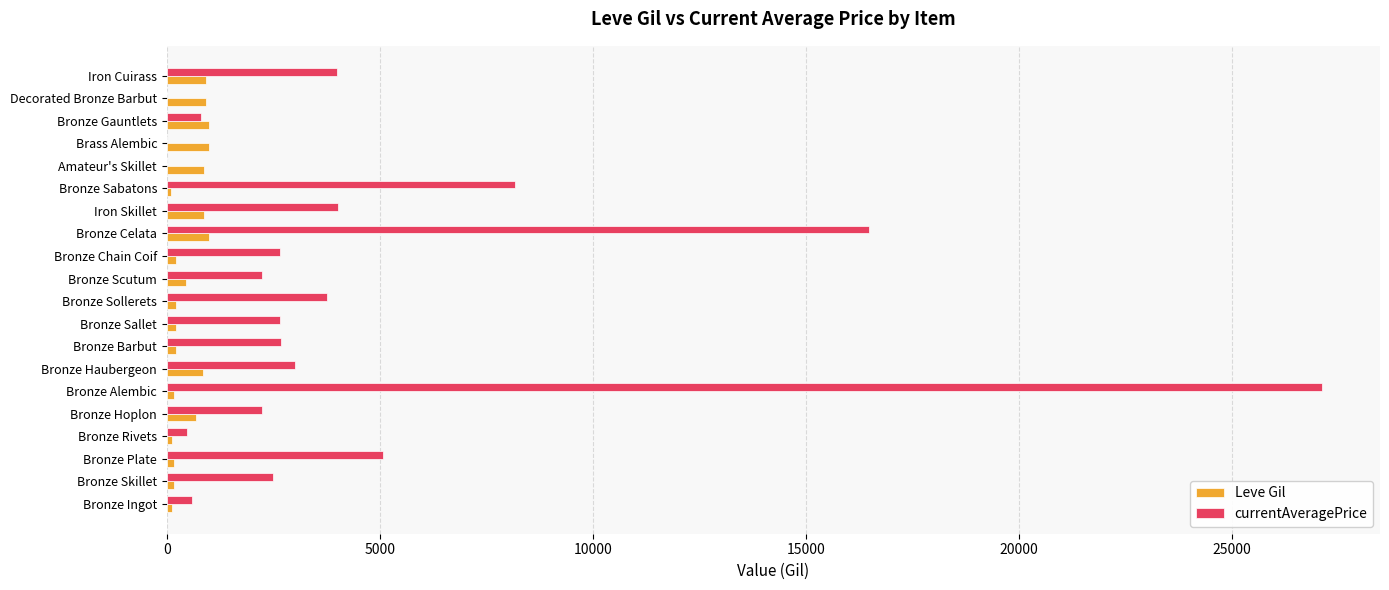

Is it true that Leve Gil equals 840.0 at Bronze Haubergeon?

True